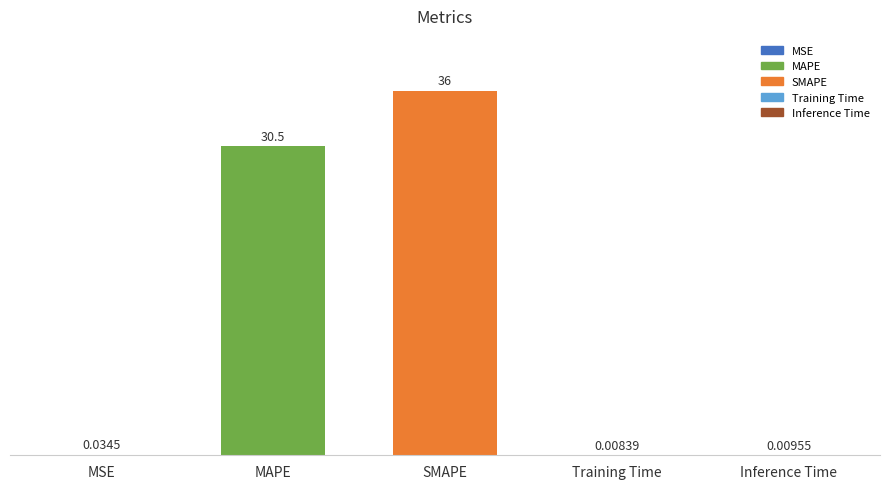

What is the sum of the values at SMAPE and MAPE?

66.6